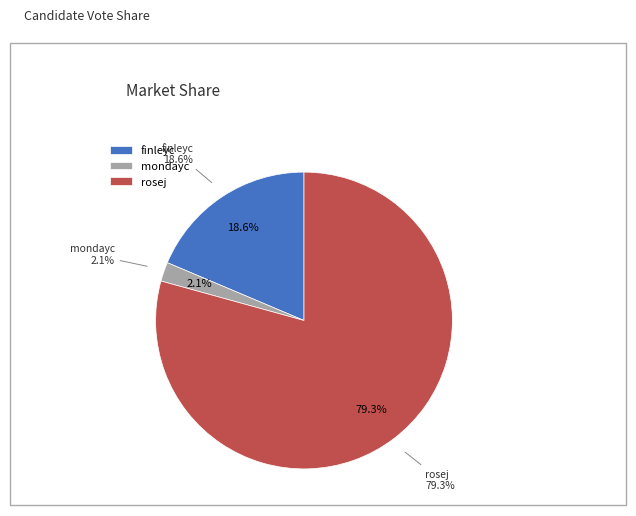

To the nearest percent, what is the combined percentage of mondayc and finleyc?

21%